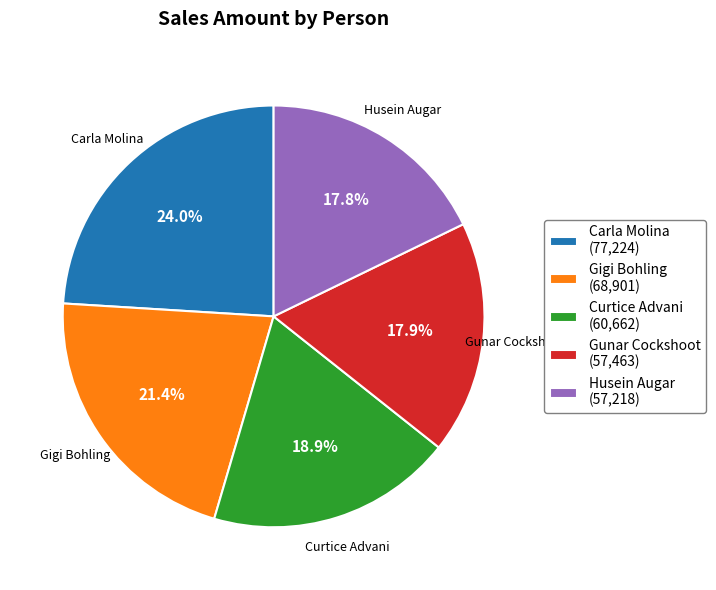

True or false: Husein Augar accounts for 7% of the total.

False